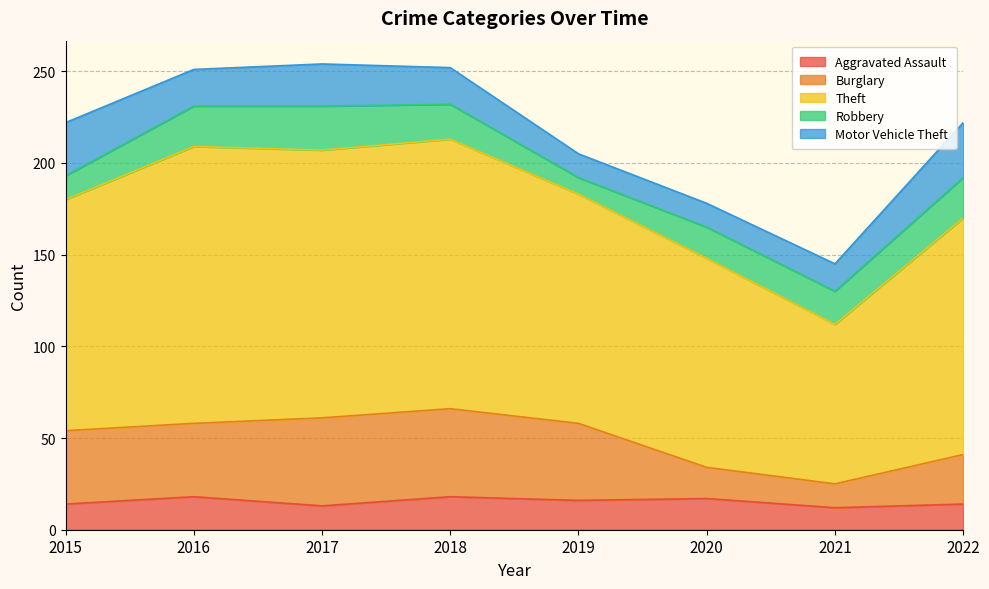

True or false: Aggravated Assault has a value of 18 at 2018.

True